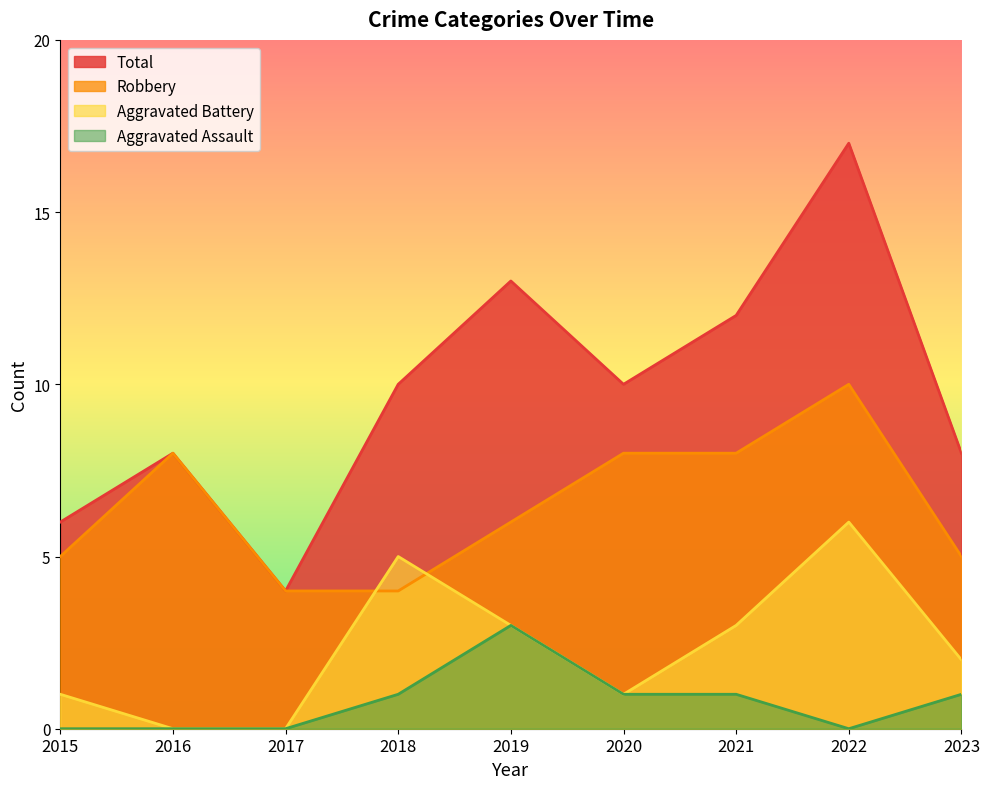

What is the highest value of the Aggravated Battery series?

6